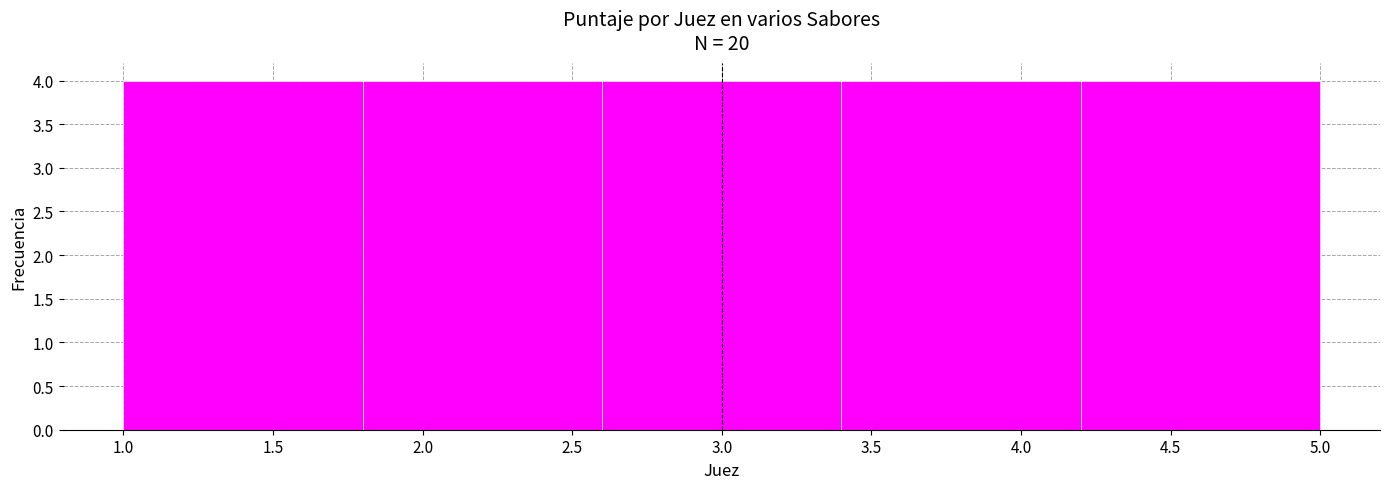

What is the height of the bar covering 1.0 to 1.8 on the x-axis? The values are not printed on the chart, so give them approximately, as read against the axis.

4